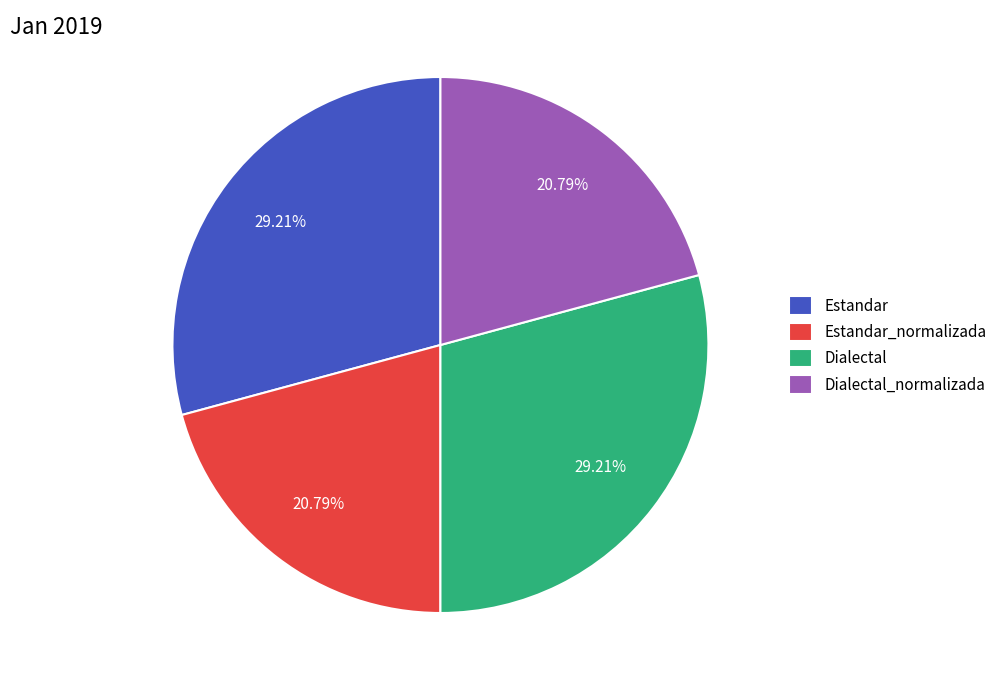

What percentage is NOT represented by Dialectal_normalizada?

79.2%